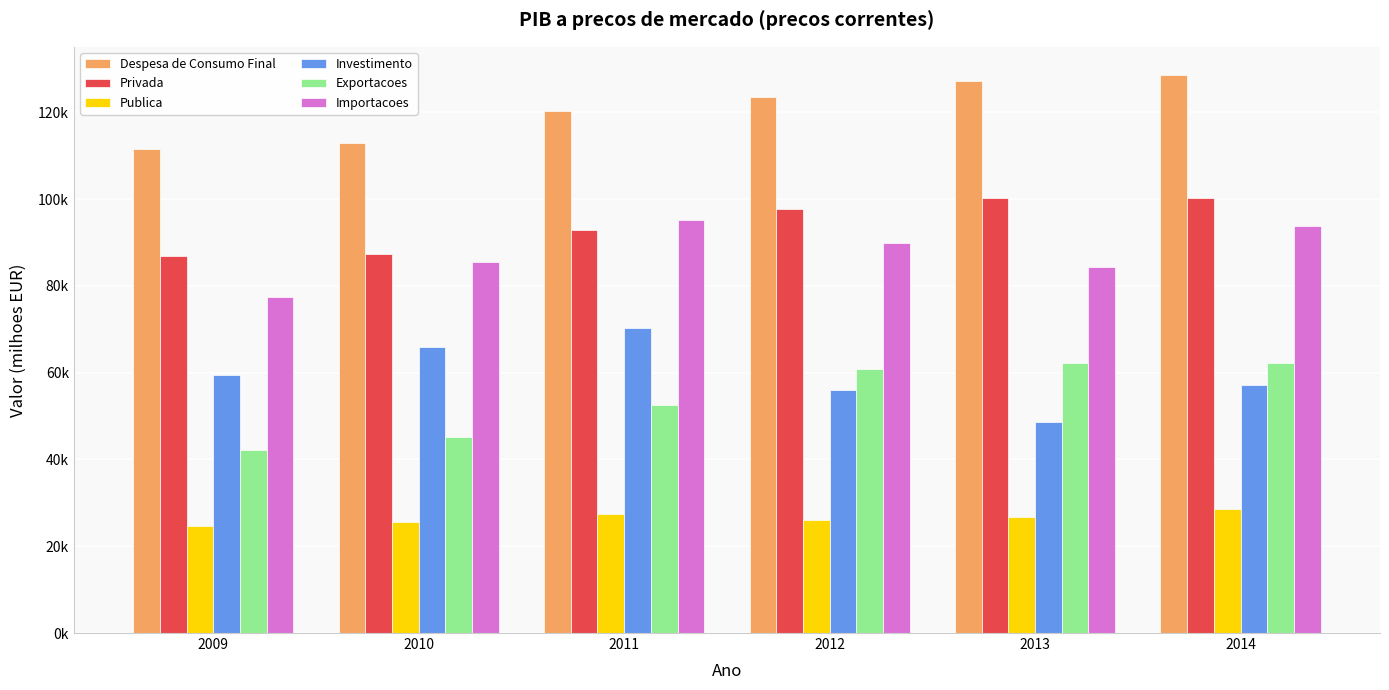

Which label corresponds to the smallest value in the chart?

2009